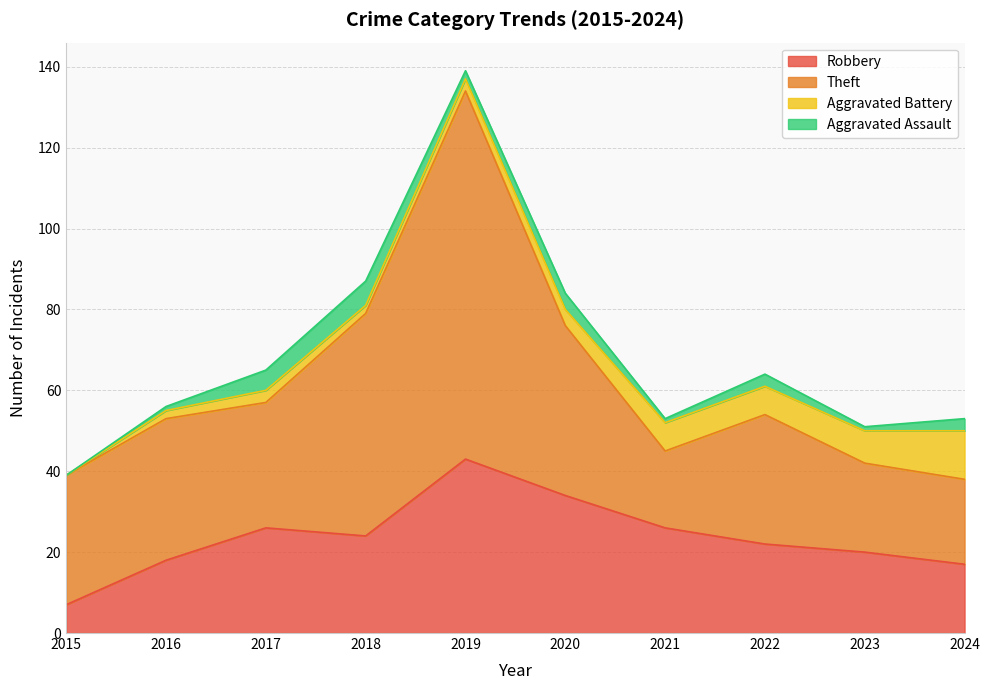

What is the total value across all series at 2020?

84